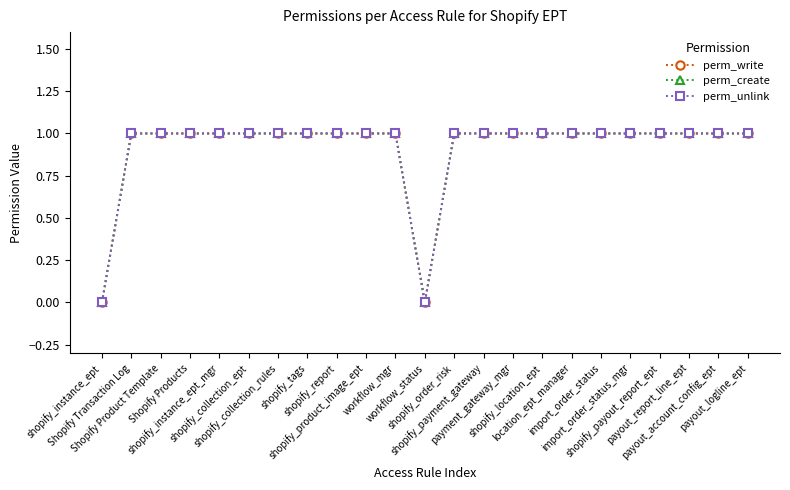

Where is the first local minimum for perm_write?

workflow_status